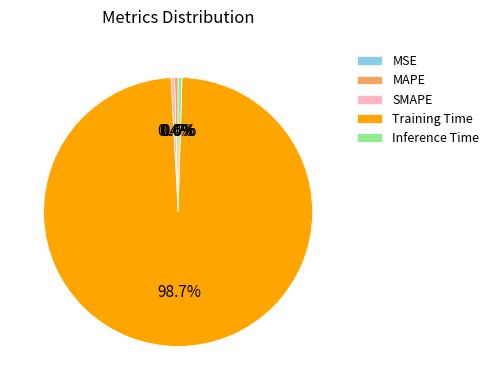

What is the largest slice in the pie chart?

Training Time